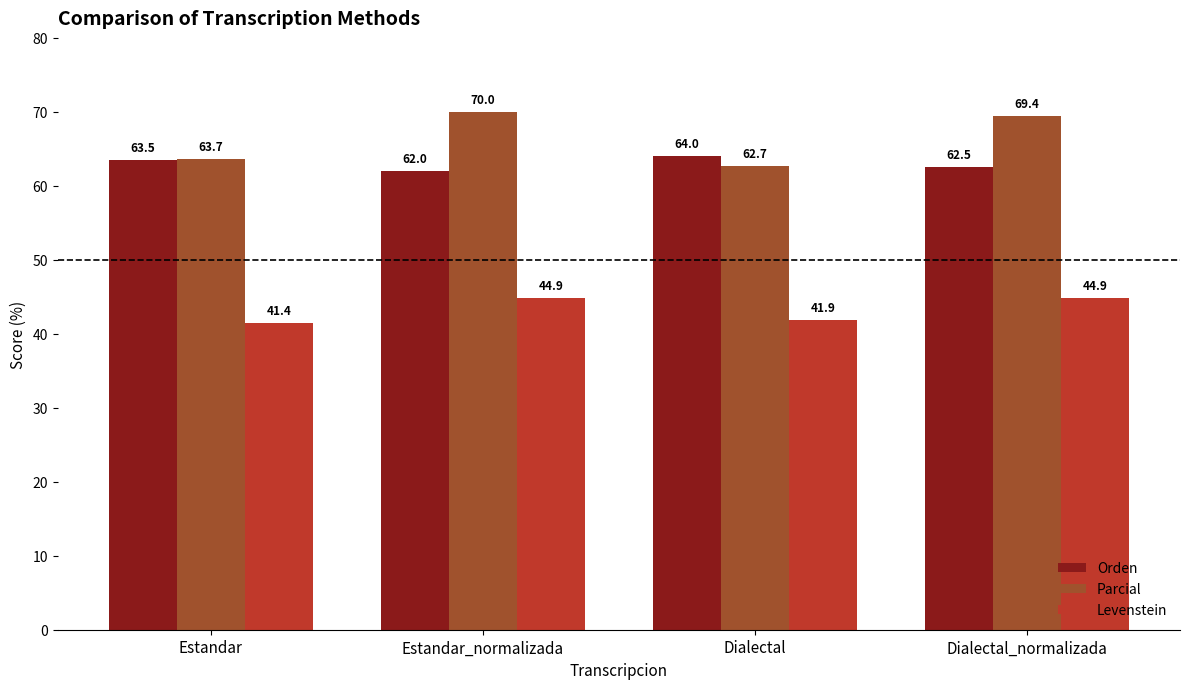

How many values in the Levenstein series exceed 44?

2